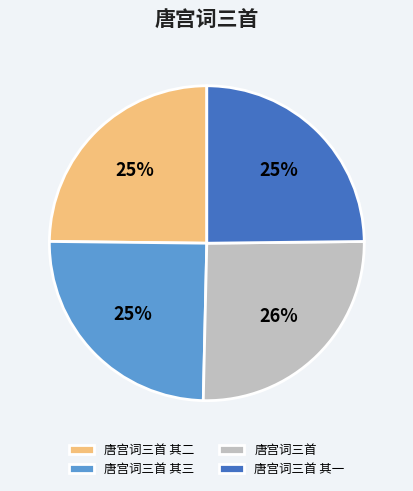

What percentage is the 唐宫词三首 其三 slice, to the nearest percent?

25%